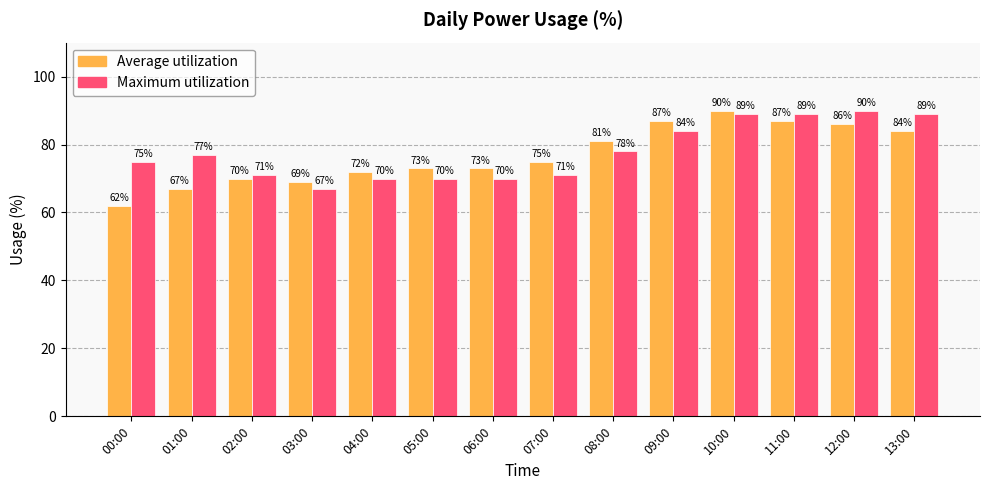

What is the label of the 6th bar from the right?

08:00